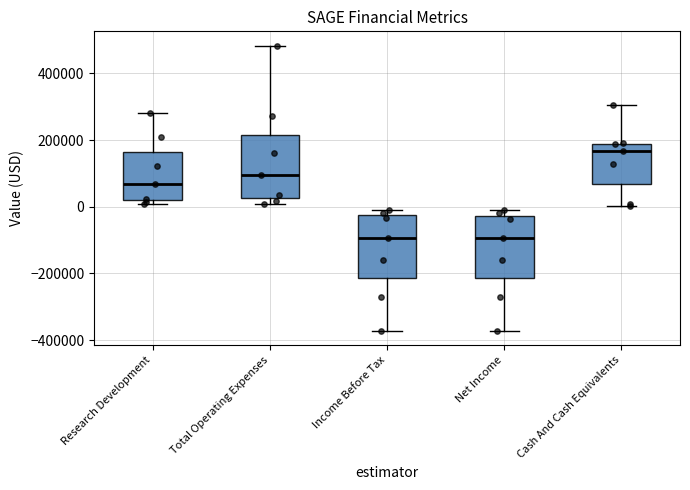

Reading left to right, transcribe this box plot: for each box, give where its median line is, the range the box spans, and where its two whiskers end, as read against the y-axis. The values are not printed on the chart, so give them approximately, as read against the axis.

Research Development: median 60000, box 20000 to 160000, whiskers 0 to 280000
Total Operating Expenses: median 100000, box 20000 to 220000, whiskers 0 to 480000
Income Before Tax: median -100000, box -220000 to -20000, whiskers -380000 to 0
Net Income: median -100000, box -220000 to -20000, whiskers -380000 to 0
Cash And Cash Equivalents: median 160000, box 60000 to 180000, whiskers 0 to 300000